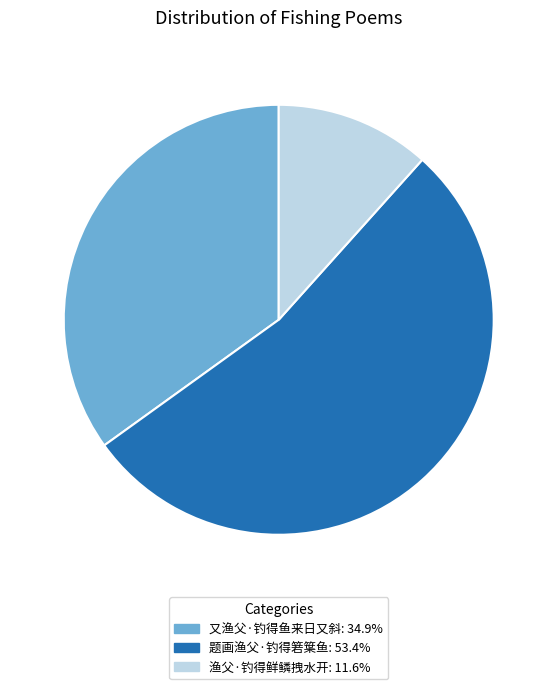

How many segments does this pie chart have?

3